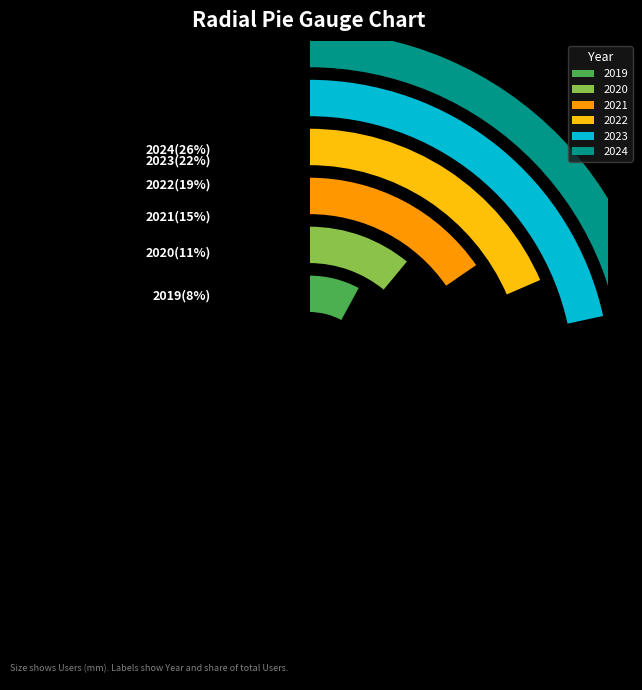

What is the largest slice in the pie chart?

2024